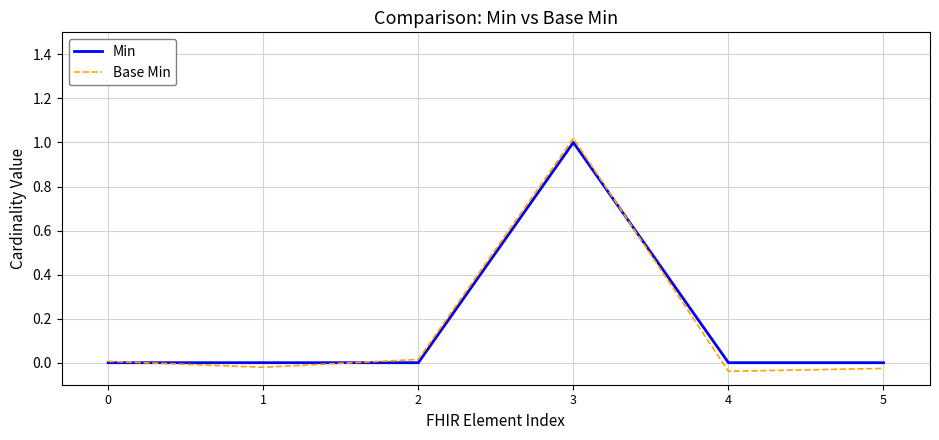

What are all the series names shown in the legend?

Min, Base Min